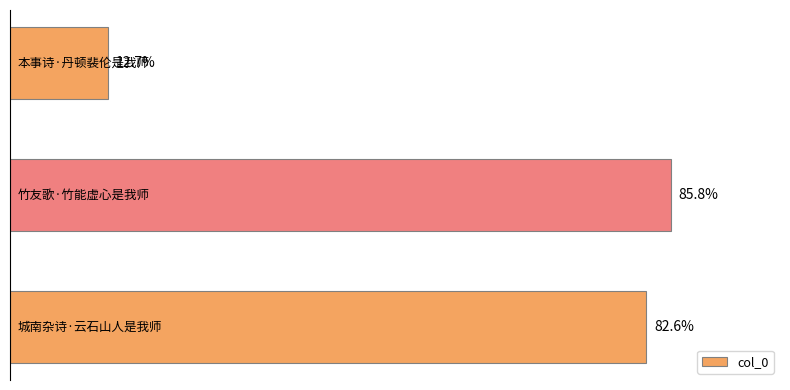

List the labels in order of value, smallest first.

0, 2, 1